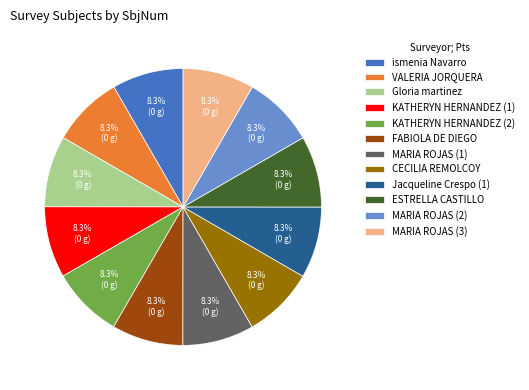

The MARIA ROJAS (1) slice represents 19% of the pie. True or false?

False